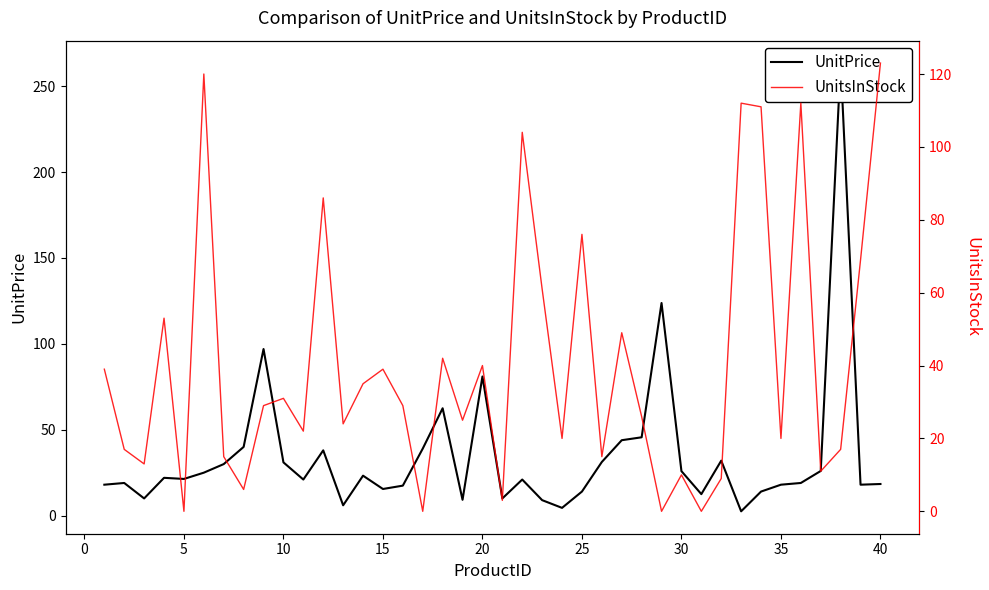

Which series has the widest spread of values?

UnitPrice